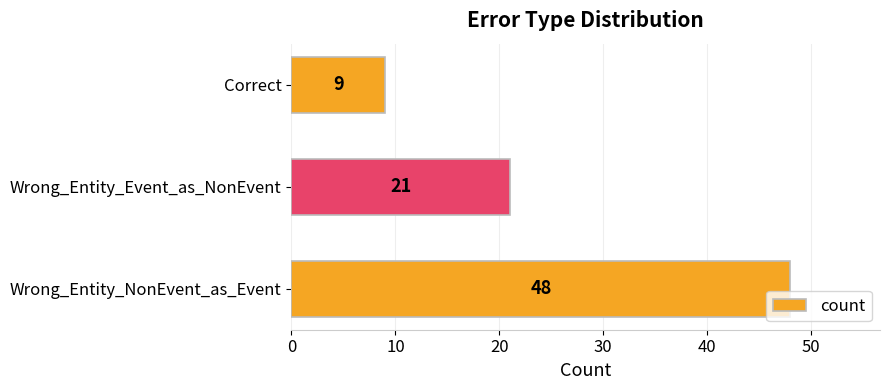

What is the minimum value shown in the chart?

9